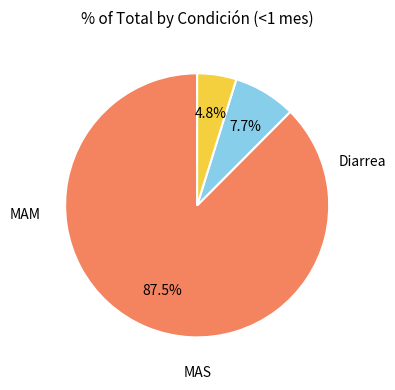

Is there any slice that represents more than half of the pie?

Yes